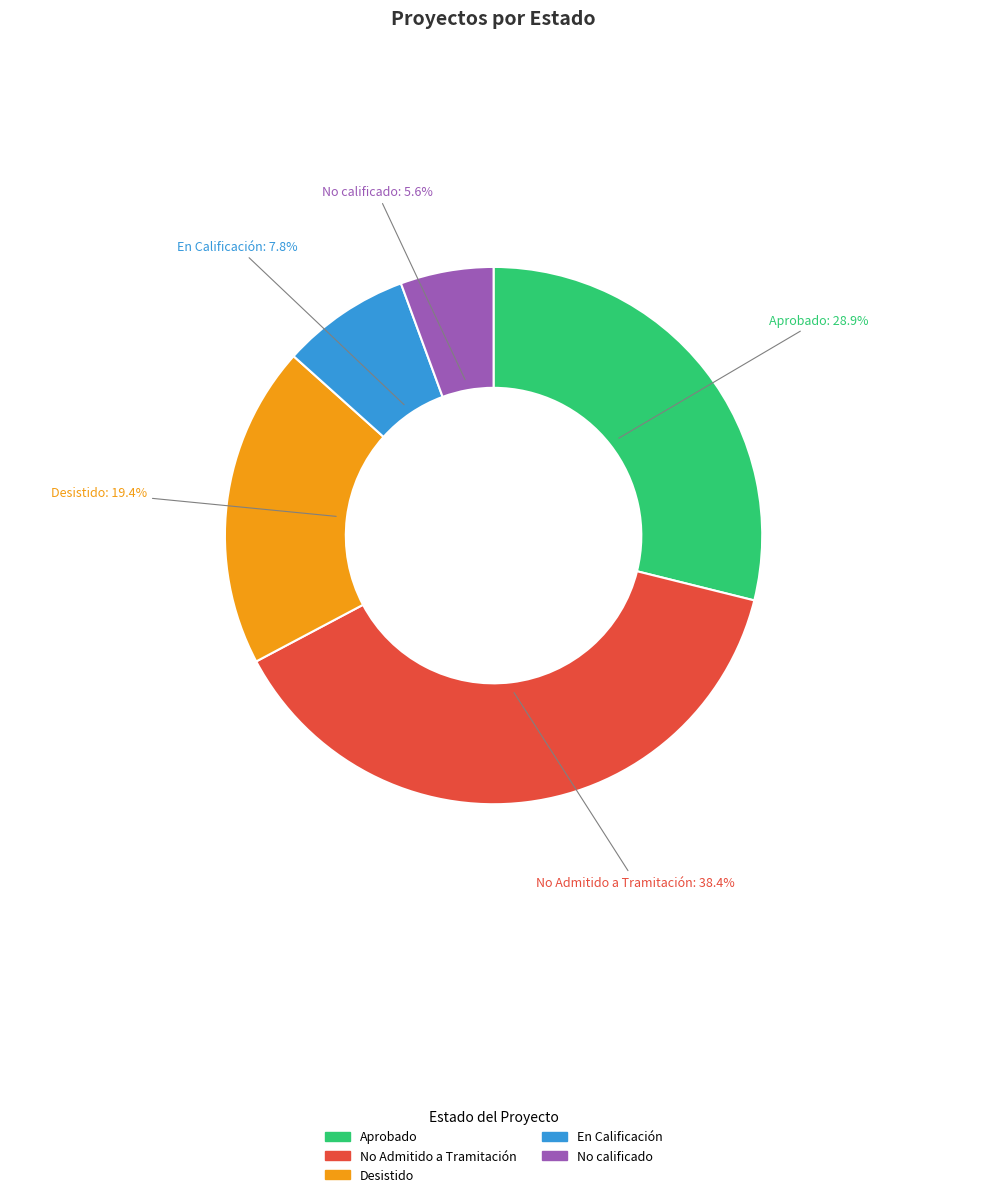

To the nearest percent, what is the combined percentage of No calificado and Aprobado?

34%